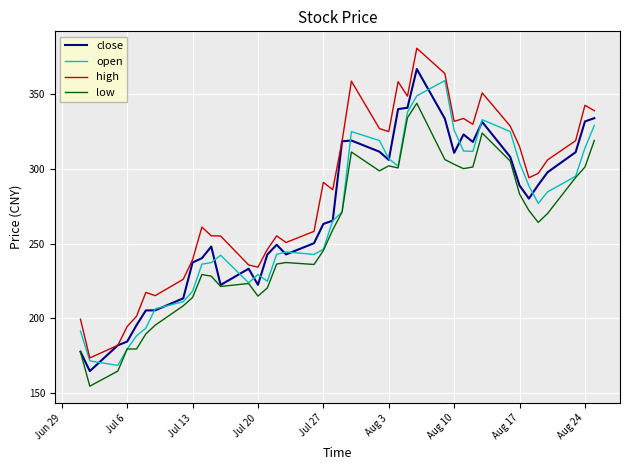

Which series has the largest total across all categories?

high